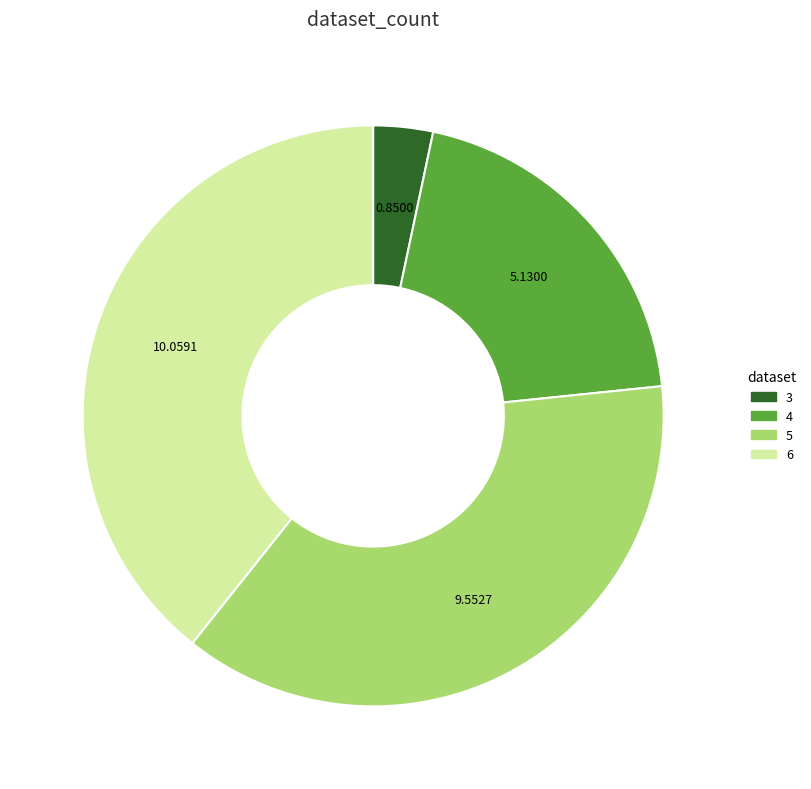

Is there any slice that represents more than half of the pie?

No